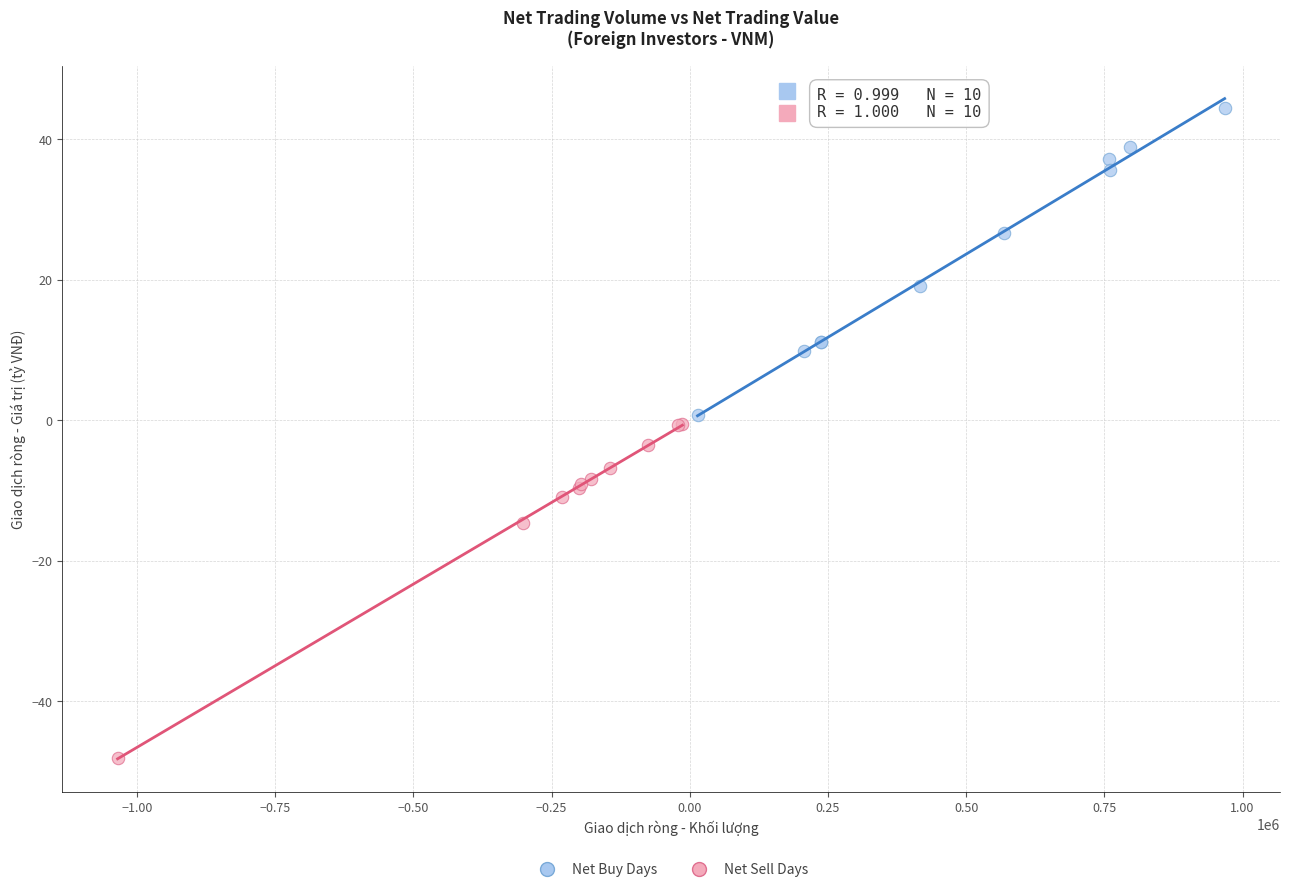

Which series contains the lowest Y value?

Net Sell Days